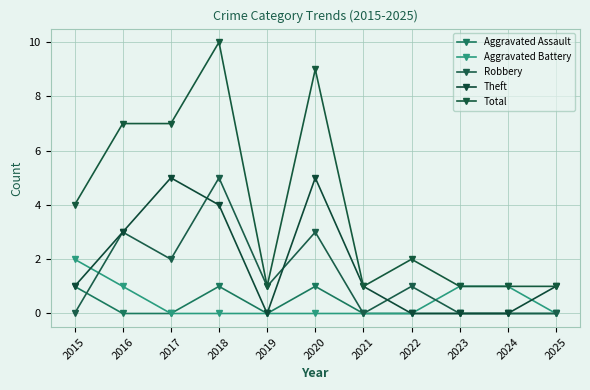

What is the total value across all series at 2024?

2